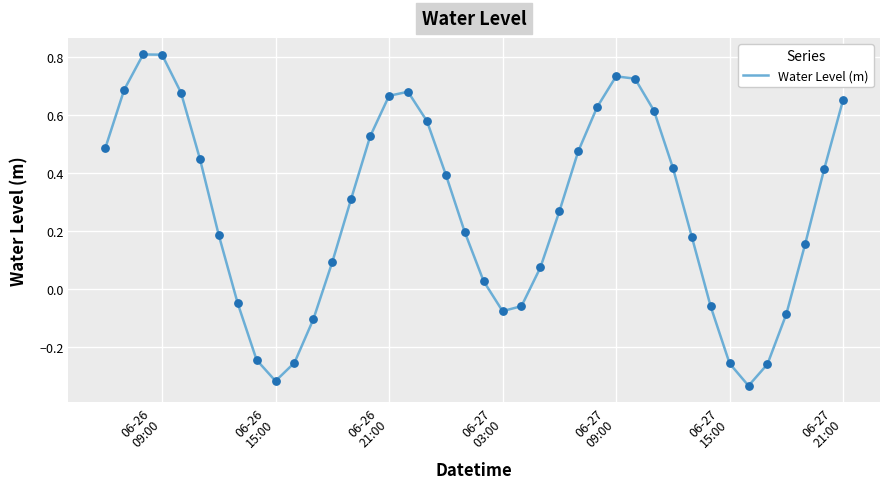

What is the maximum value shown in the chart?

0.8